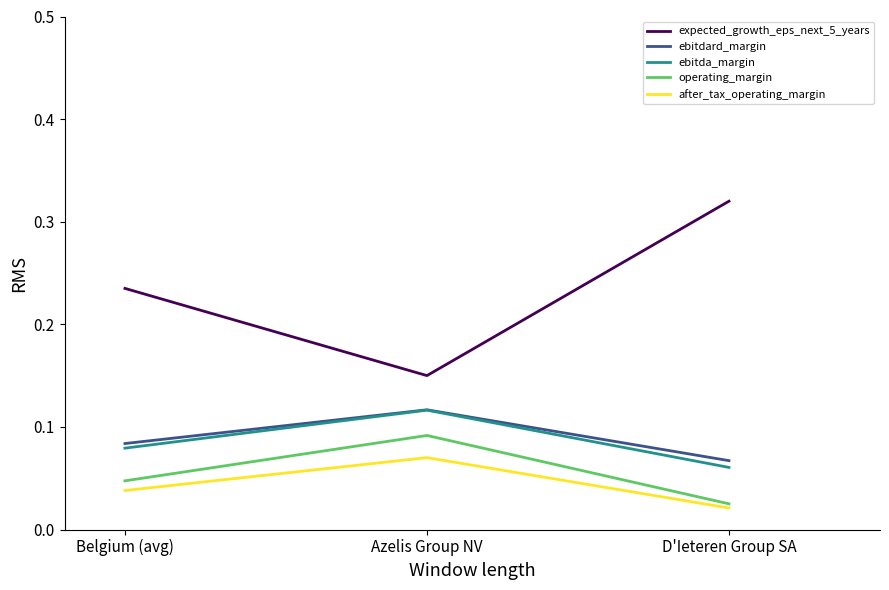

What position from the left is Azelis Group NV?

2